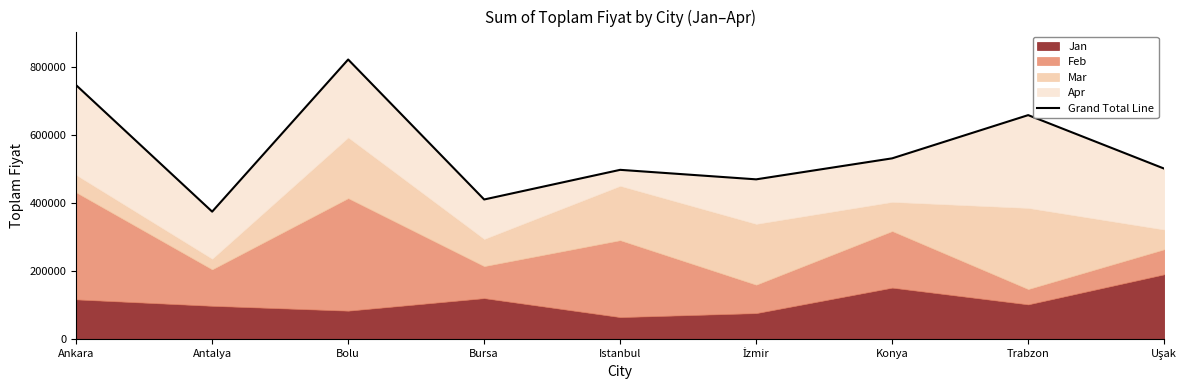

Does the chart display data point markers on the line(s)?

No